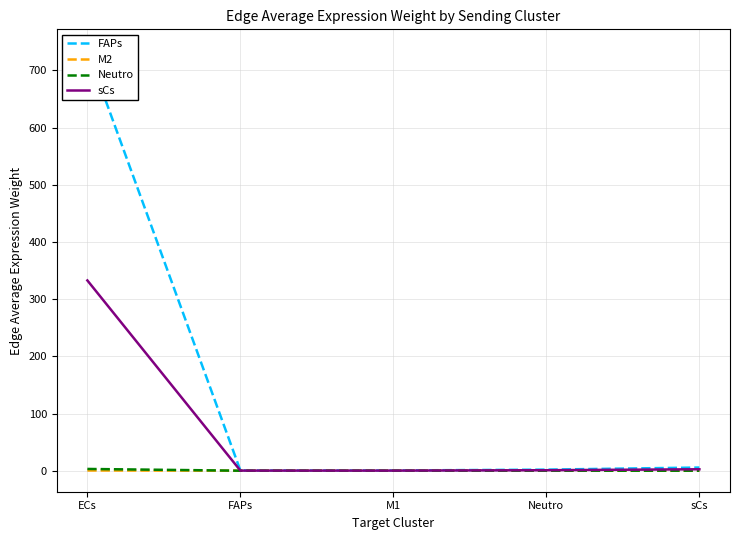

Does the chart display data point markers on the line(s)?

No